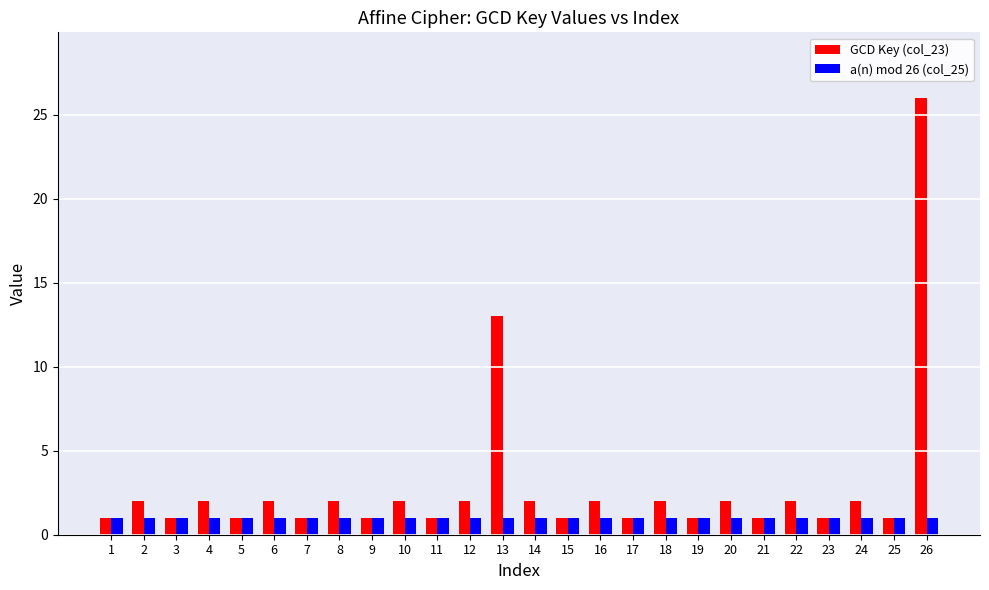

What is the average value of the GCD Key (col_23) series?

3